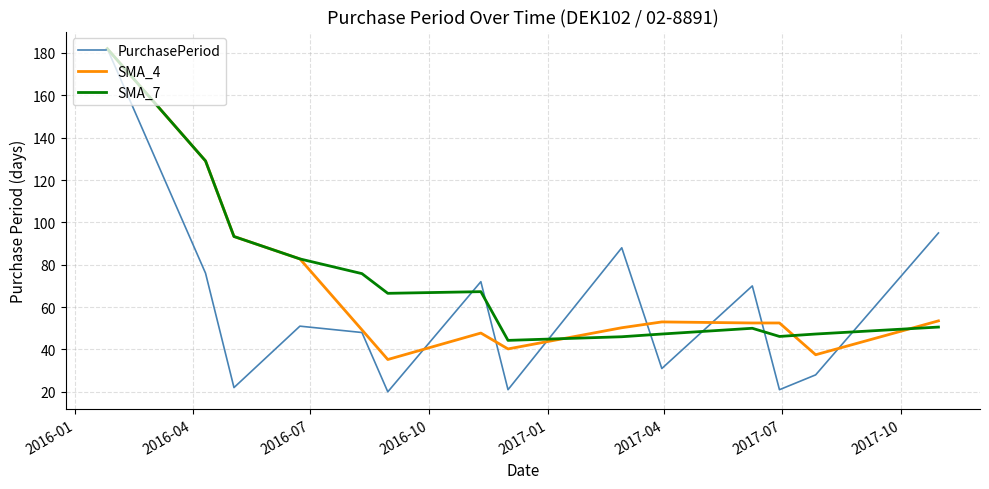

What is the smallest value displayed?

20.0